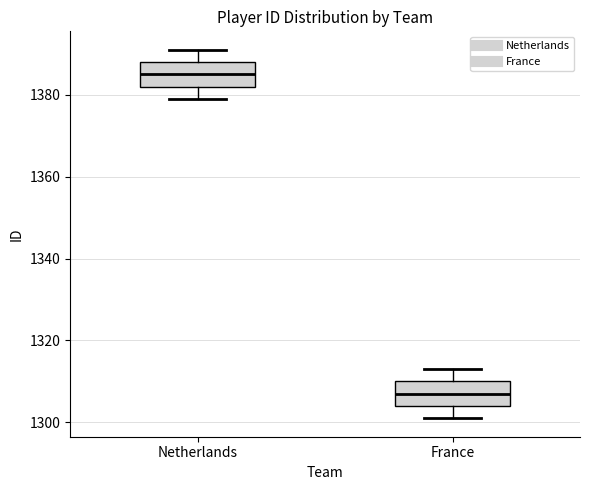

Reading left to right, read every box against the y-axis: the position of its median line, the range the box covers, and the ends of its whiskers. The values are not printed on the chart, so give them approximately, as read against the axis.

Netherlands: median 1386, box 1382 to 1388, whiskers 1380 to 1392
France: median 1308, box 1304 to 1310, whiskers 1302 to 1314